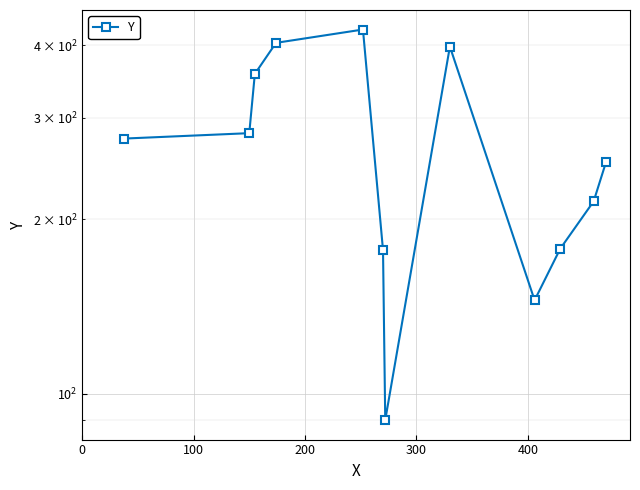

Where does the data first go above 276?

100